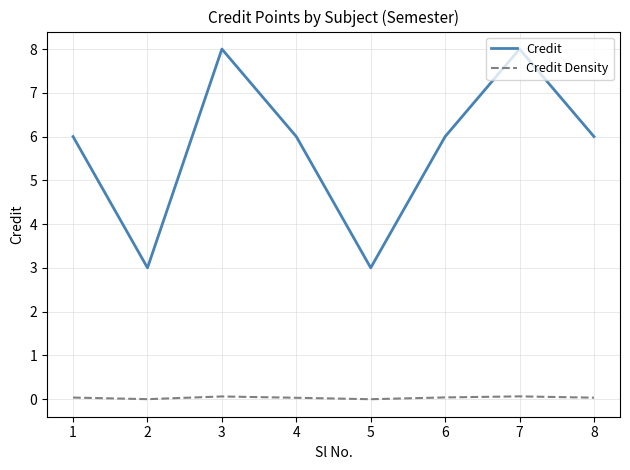

What is the highest value of the Credit series?

8.0